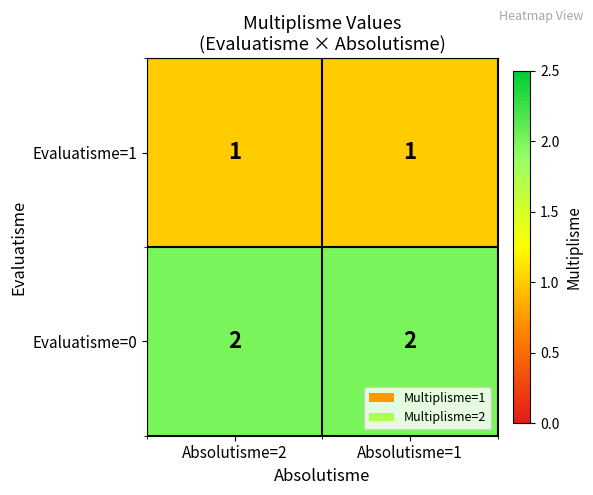

True or false: Evaluatisme=0 has a value of 2 at Absolutisme=2.

True